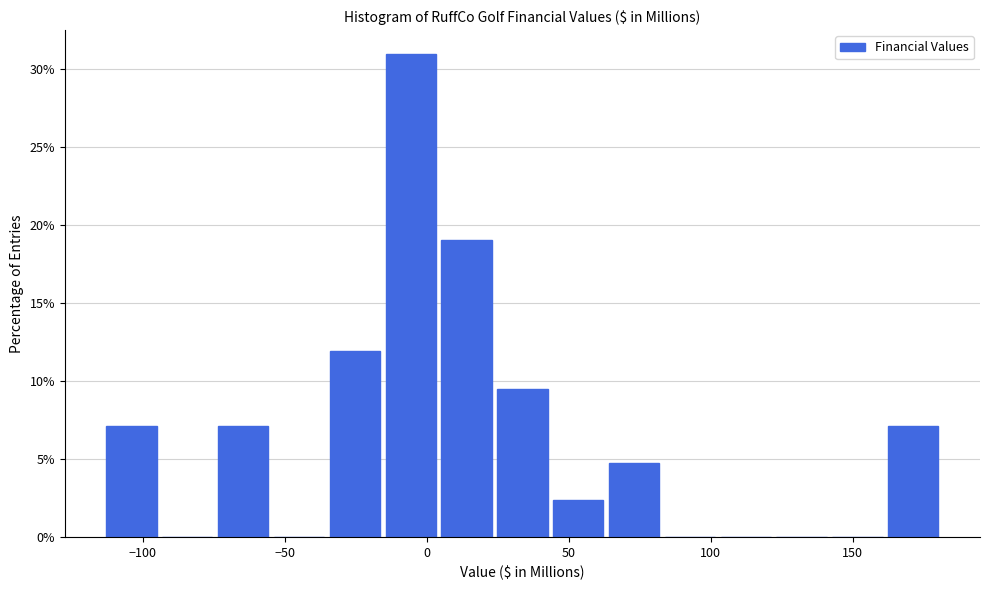

Around what value on the x-axis is the tallest bar? Give the approximate position of its centre, as read against the axis.

-5